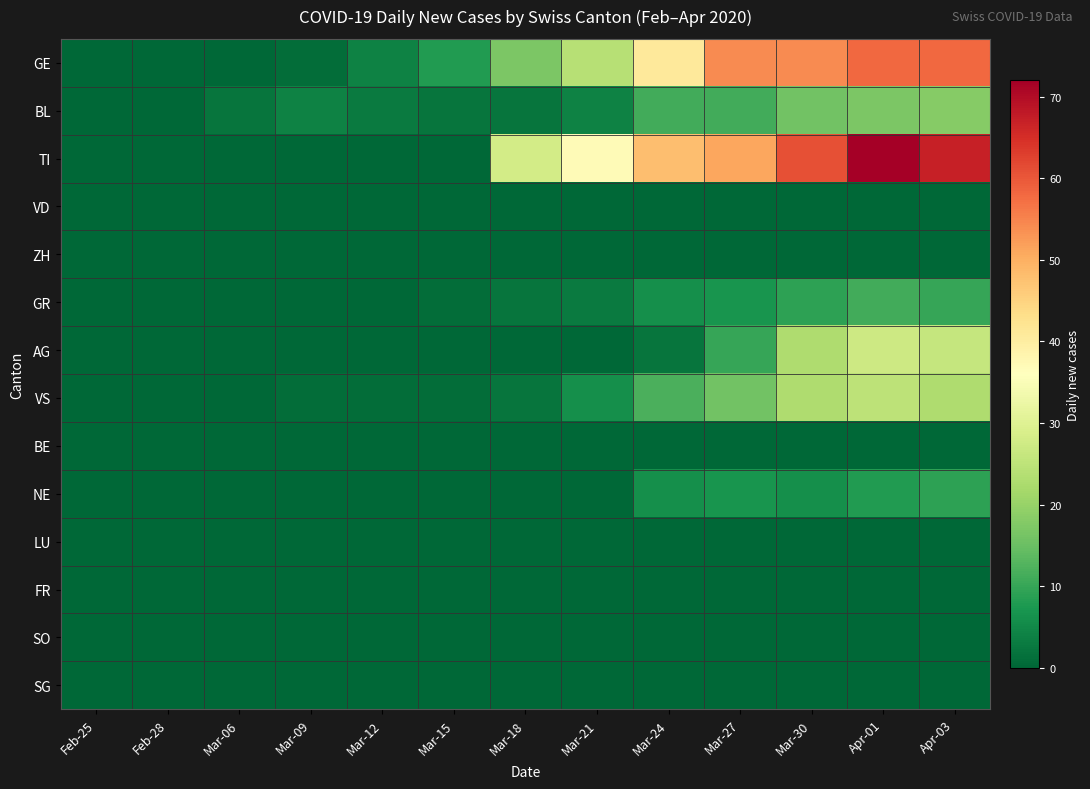

Which category has the highest value across all series?

Apr-01